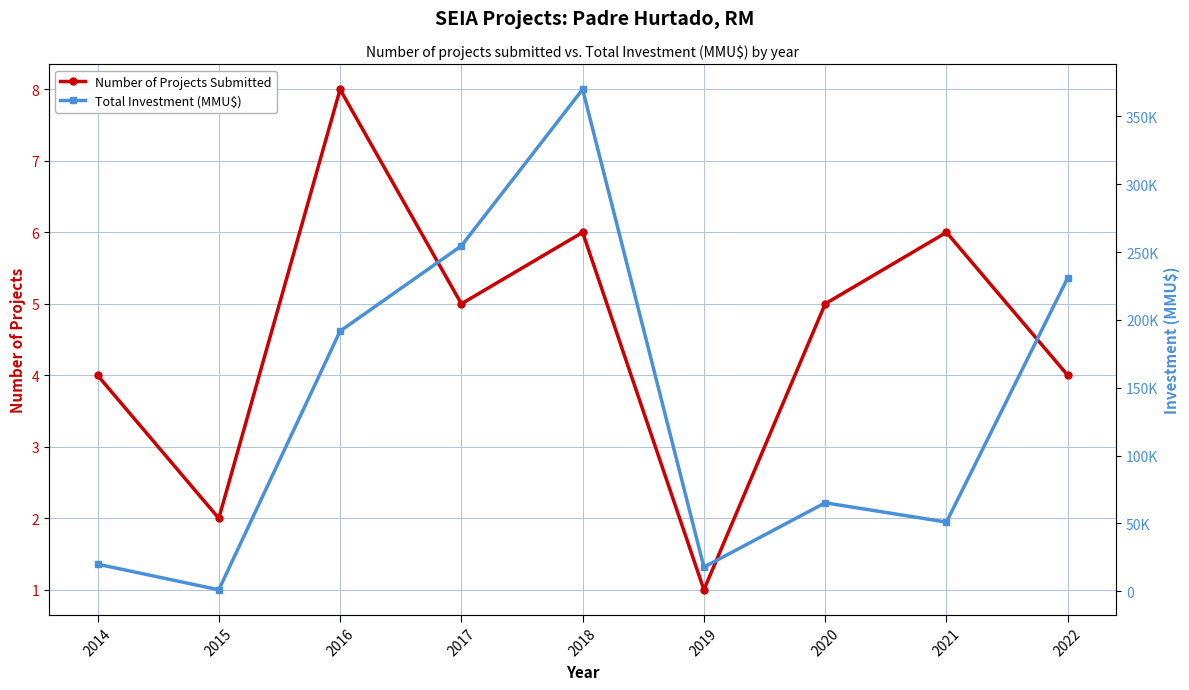

List the series in order of their peak value, lowest first.

Number of Projects Submitted, Total Investment (MMU$)